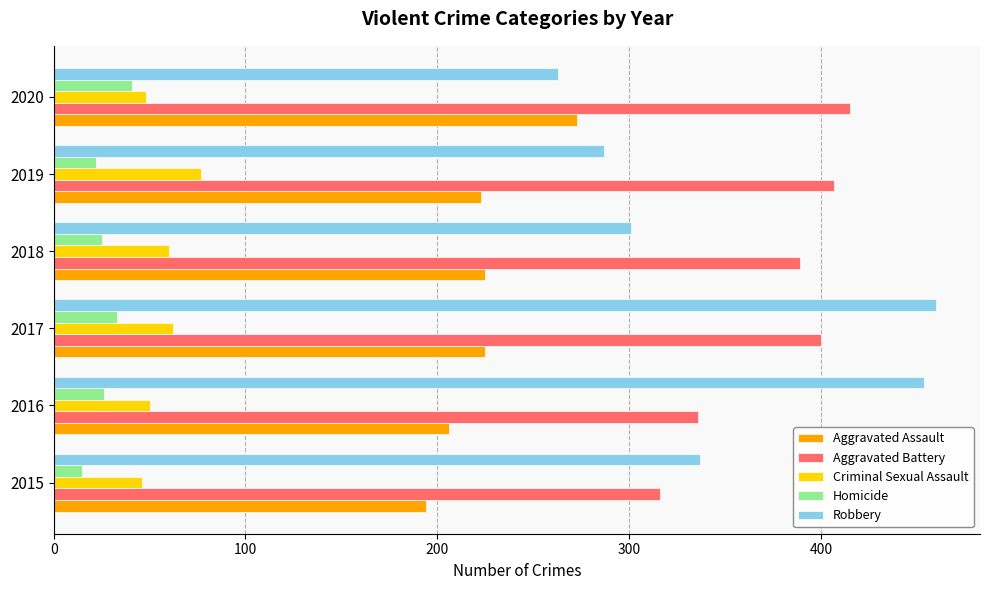

True or false: Robbery has a value of 707 at 2017.

False